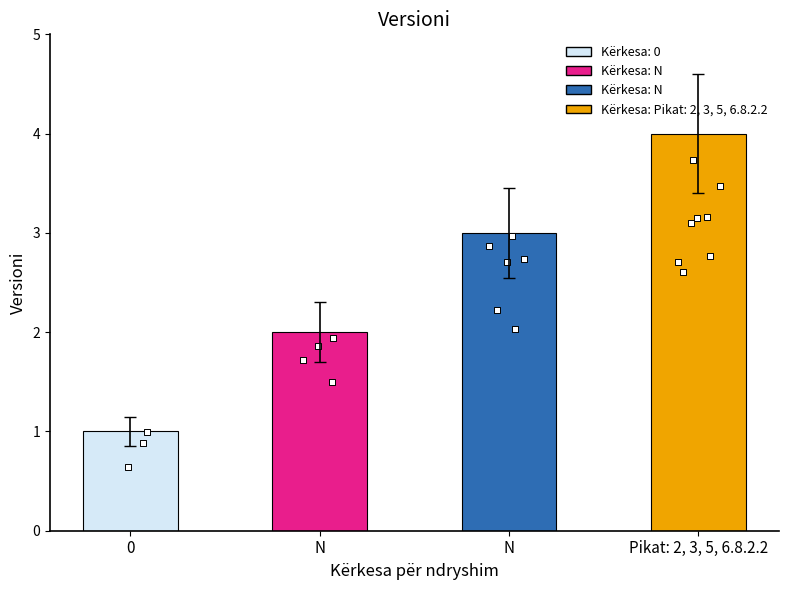

Which has a higher value, 0 or Pikat: 2, 3, 5, 6.8.2.2?

Pikat: 2, 3, 5, 6.8.2.2